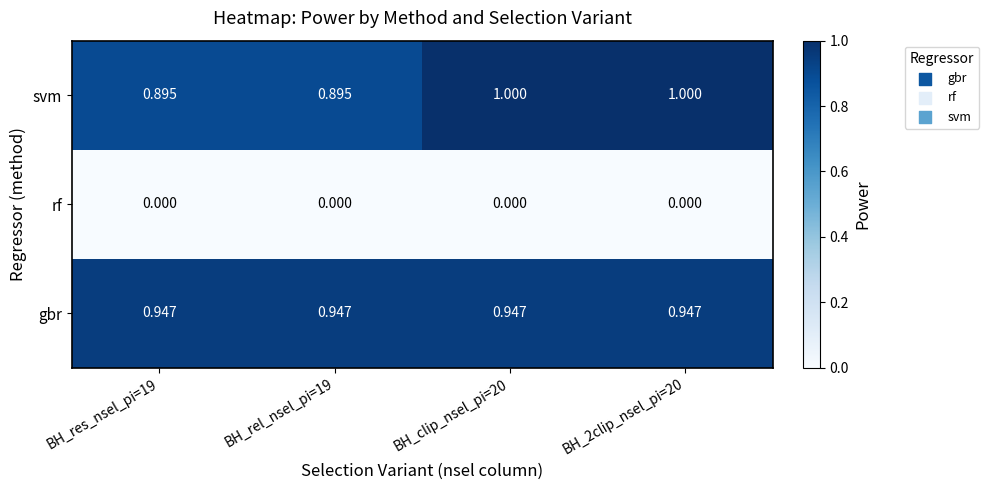

List the series in order of their peak value, lowest first.

rf, gbr, svm